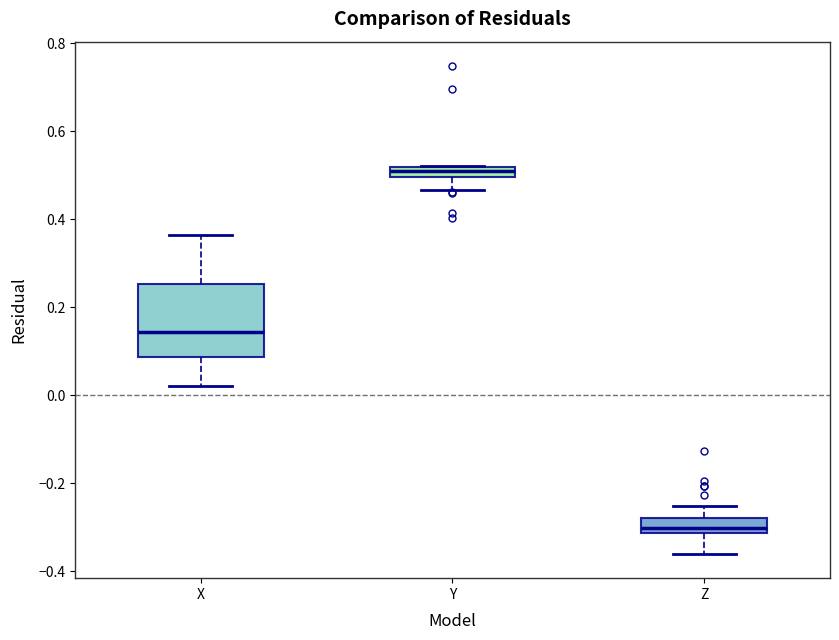

Which box's median line is the lowest?

Z